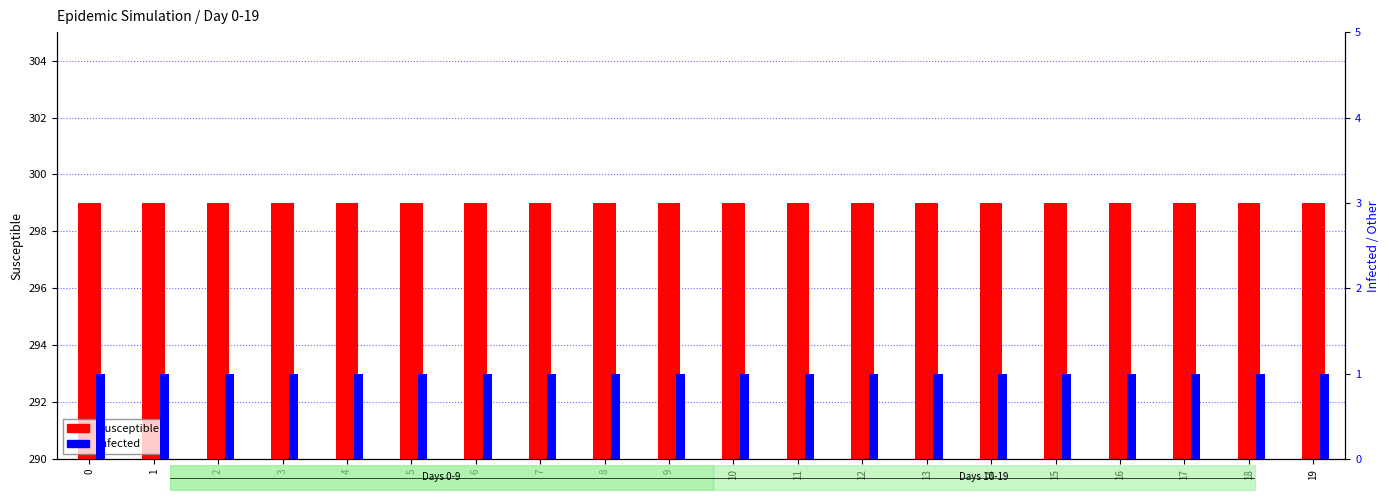

Is the value of Susceptible at 14 greater than the value of Infected at 9?

Yes